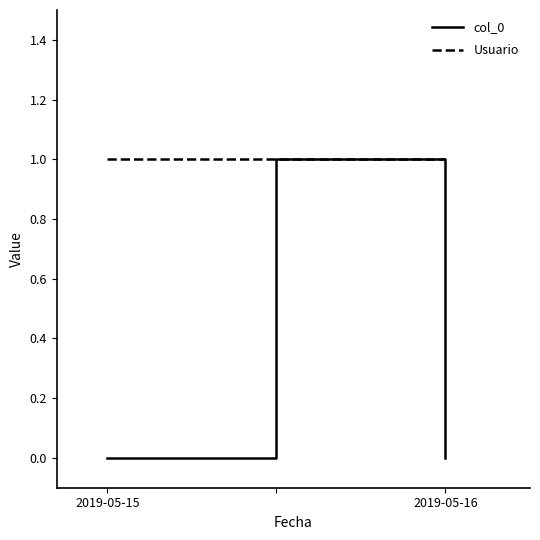

How many distinct data groups are displayed?

2